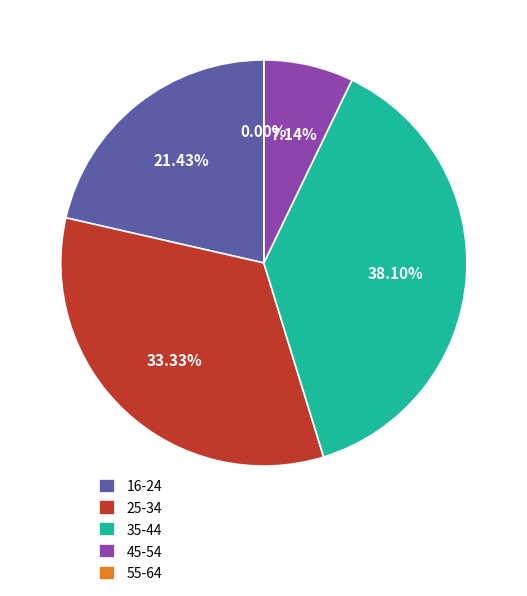

What percentage is the 35-44 slice, to the nearest percent?

38%